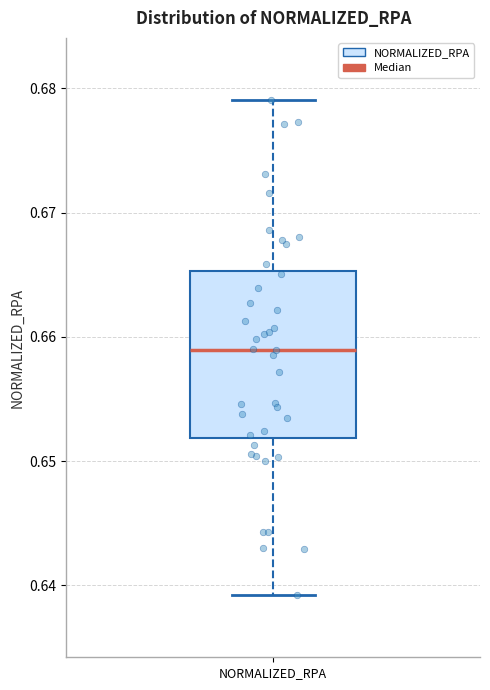

Where is the upper edge of the box for NORMALIZED_RPA on the y-axis? The values are not printed on the chart, so give them approximately, as read against the axis.

0.665